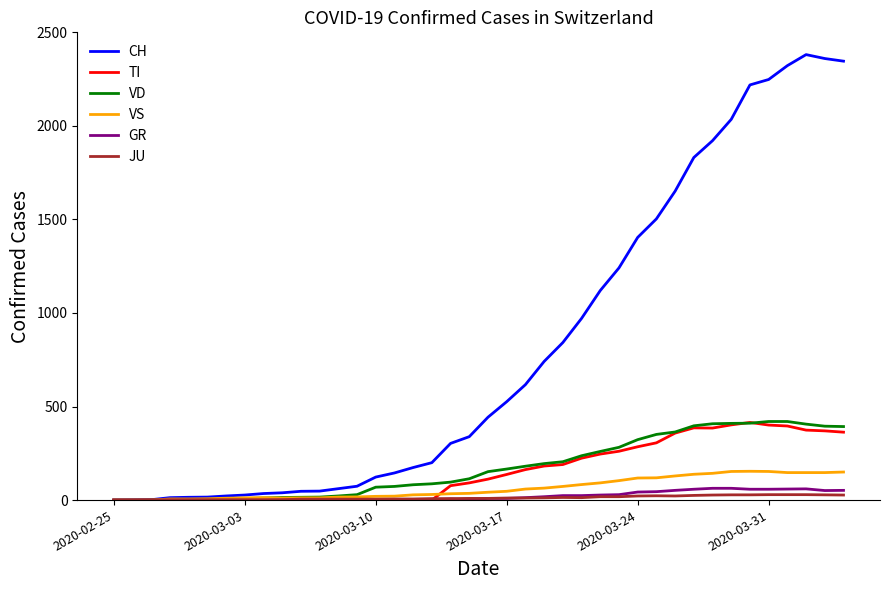

Which series has the largest total across all categories?

CH